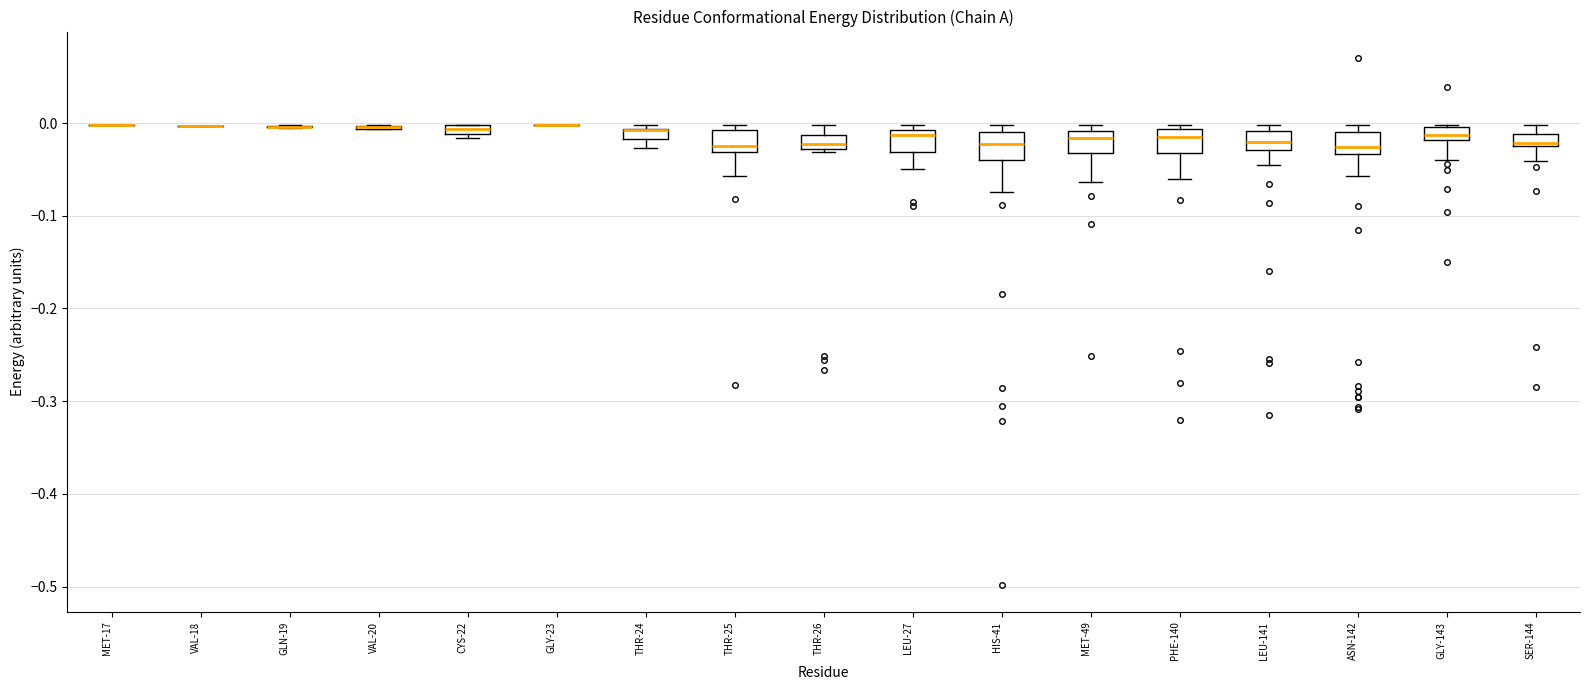

Where does the lower whisker of the box for LEU-141 end on the y-axis? The values are not printed on the chart, so give them approximately, as read against the axis.

-0.04